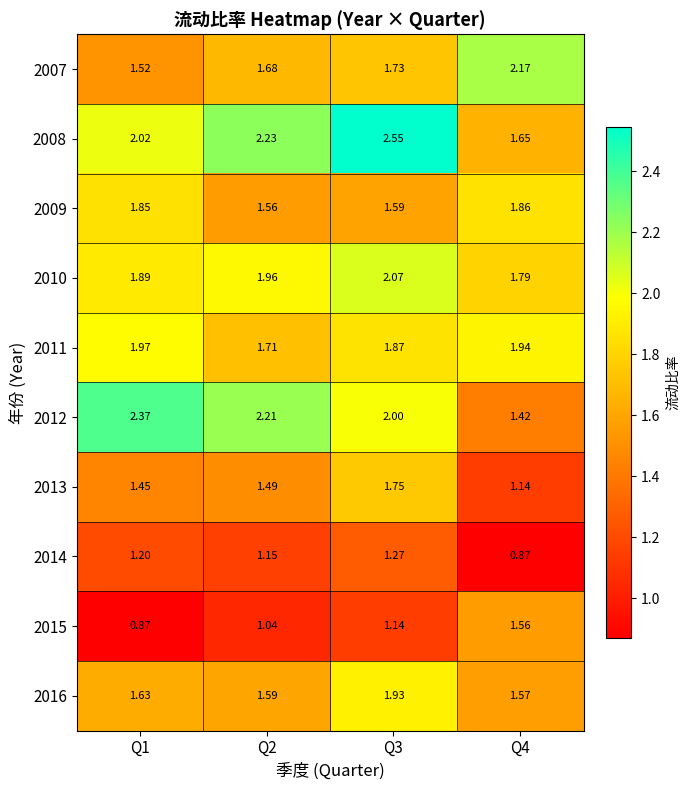

Is the value of 2010 at Q2 greater than the value of 2011 at Q3?

Yes